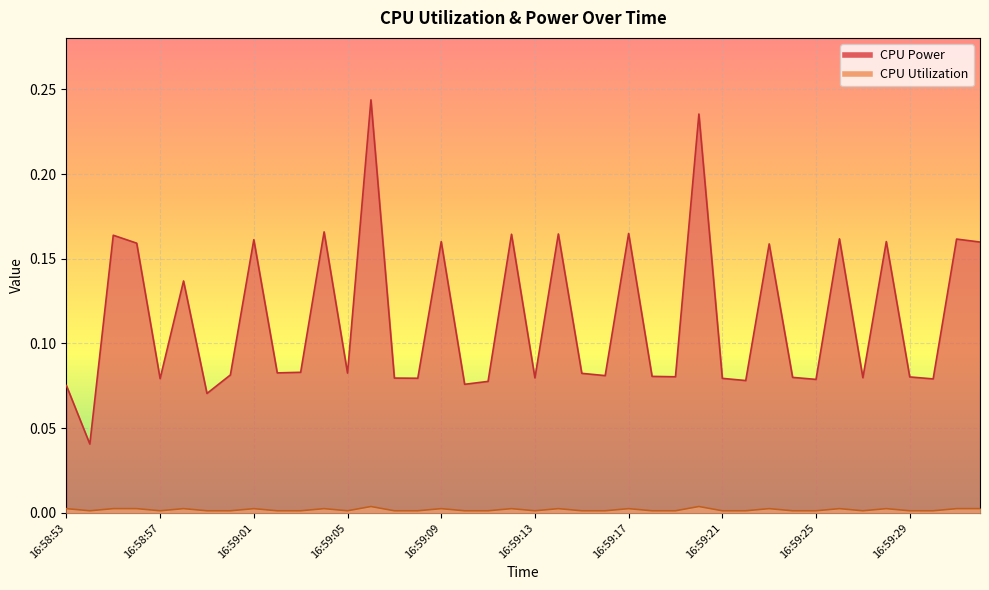

Reading left to right, transcribe all the data shown in this chart.

CPU Power: 16:58:53=0.1	16:58:54=0.0	16:58:55=0.2	16:58:56=0.2	16:58:57=0.1	16:58:58=0.1	16:58:59=0.1	16:59:00=0.1	16:59:01=0.2	16:59:02=0.1	16:59:03=0.1	16:59:04=0.2	16:59:05=0.1	16:59:06=0.2	16:59:07=0.1	16:59:08=0.1	16:59:09=0.2	16:59:10=0.1	16:59:11=0.1	16:59:12=0.2	16:59:13=0.1	16:59:14=0.2	16:59:15=0.1	16:59:16=0.1	16:59:17=0.2	16:59:18=0.1	16:59:19=0.1	16:59:20=0.2	16:59:21=0.1	16:59:22=0.1	16:59:23=0.2	16:59:24=0.1	16:59:25=0.1	16:59:26=0.2	16:59:27=0.1	16:59:28=0.2	16:59:29=0.1	16:59:30=0.1	16:59:31=0.2	16:59:32=0.2
CPU Utilization: 16:58:53=0.0	16:58:54=0.0	16:58:55=0.0	16:58:56=0.0	16:58:57=0.0	16:58:58=0.0	16:58:59=0.0	16:59:00=0.0	16:59:01=0.0	16:59:02=0.0	16:59:03=0.0	16:59:04=0.0	16:59:05=0.0	16:59:06=0.0	16:59:07=0.0	16:59:08=0.0	16:59:09=0.0	16:59:10=0.0	16:59:11=0.0	16:59:12=0.0	16:59:13=0.0	16:59:14=0.0	16:59:15=0.0	16:59:16=0.0	16:59:17=0.0	16:59:18=0.0	16:59:19=0.0	16:59:20=0.0	16:59:21=0.0	16:59:22=0.0	16:59:23=0.0	16:59:24=0.0	16:59:25=0.0	16:59:26=0.0	16:59:27=0.0	16:59:28=0.0	16:59:29=0.0	16:59:30=0.0	16:59:31=0.0	16:59:32=0.0